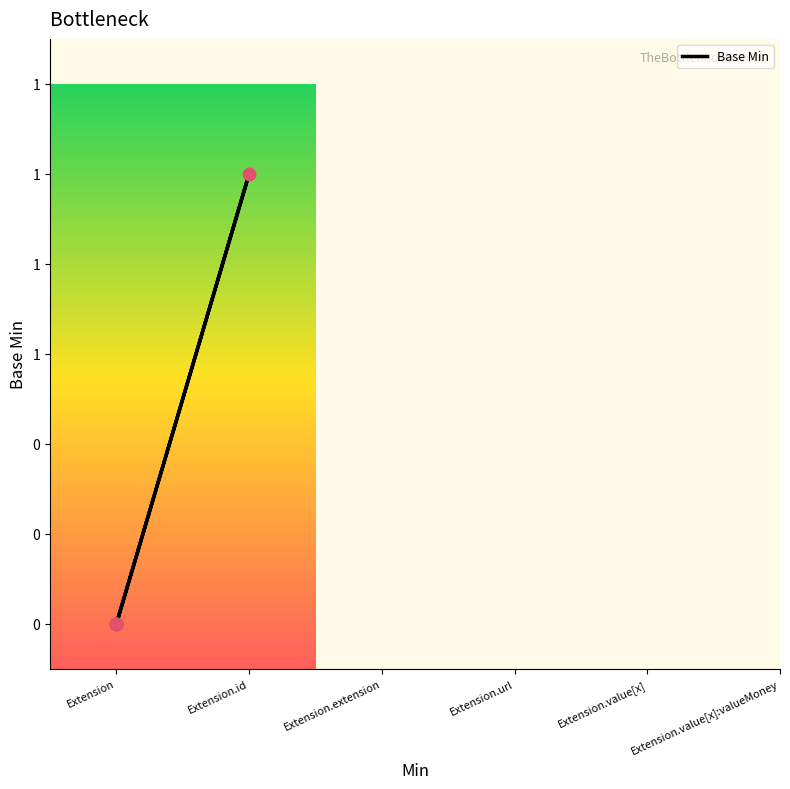

Between Extension.id and Extension, which is larger?

Extension.id